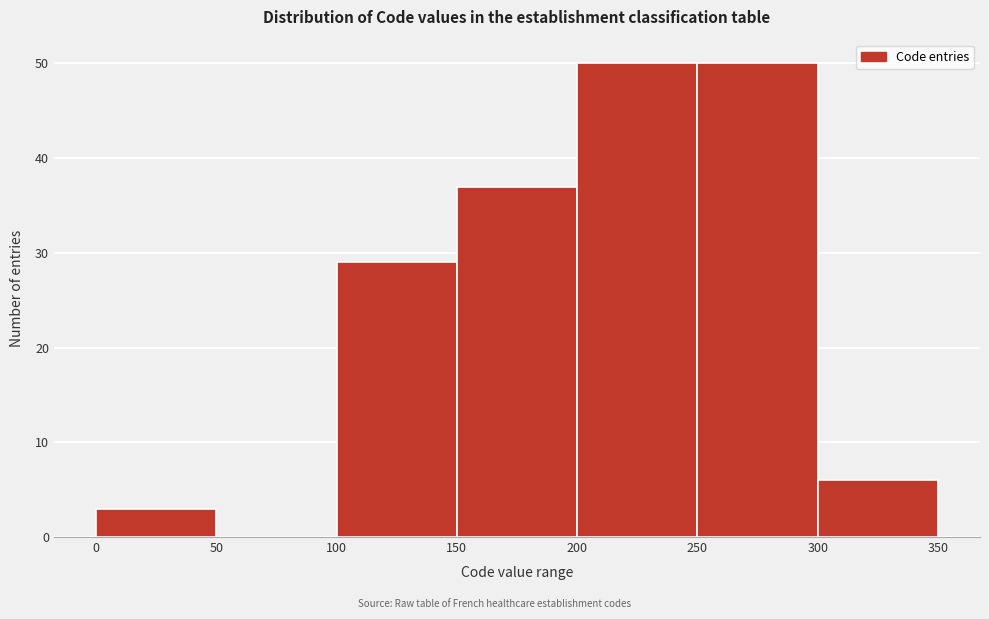

Reading left to right, list every bar in this chart as the range it spans on the x-axis followed by its height. The values are not printed on the chart, so give them approximately, as read against the axis.

0 to 50: 3
50 to 100: 0
100 to 150: 29
150 to 200: 37
200 to 250: 50
250 to 300: 50
300 to 350: 6